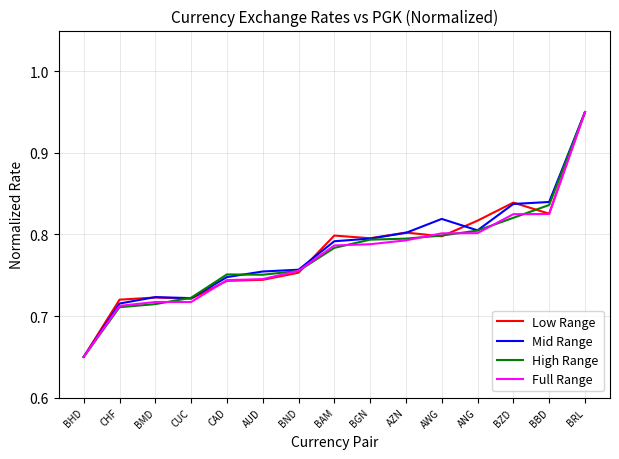

Which series changed the most between CHF and BAM?

Low Range